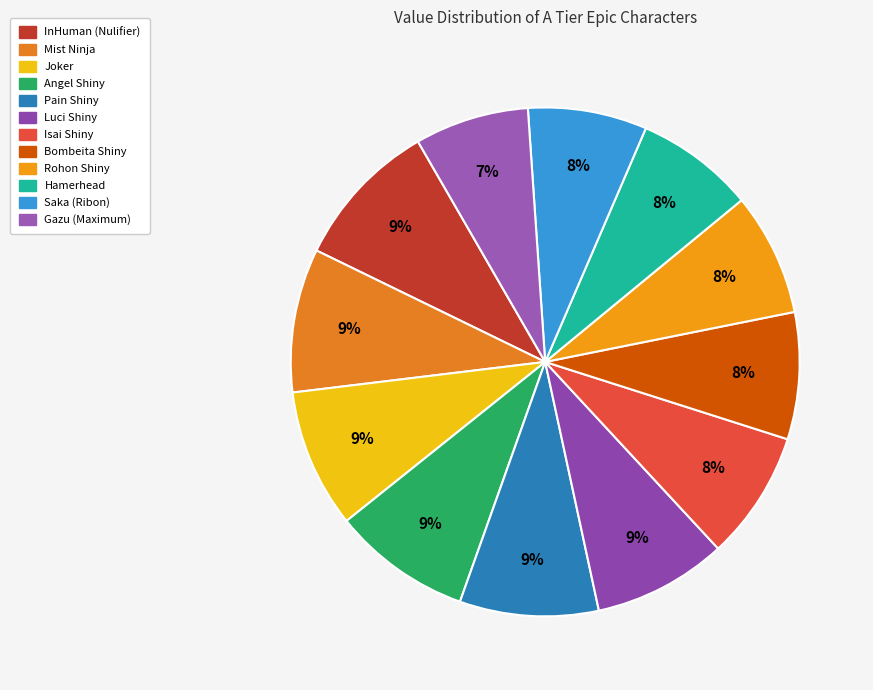

Do Pain Shiny and Mist Ninja together represent more than half of the pie?

No